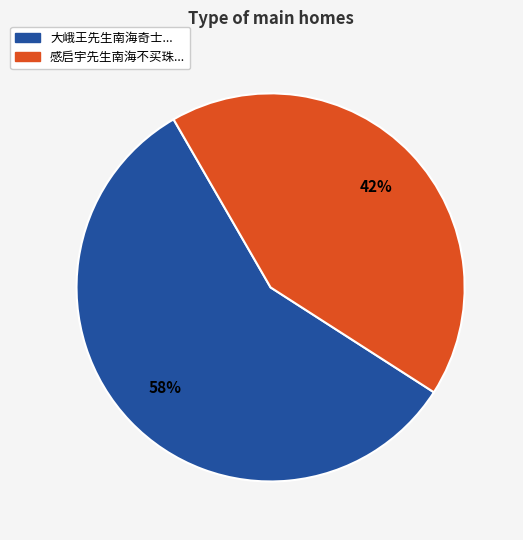

Is there a majority slice in this chart?

Yes